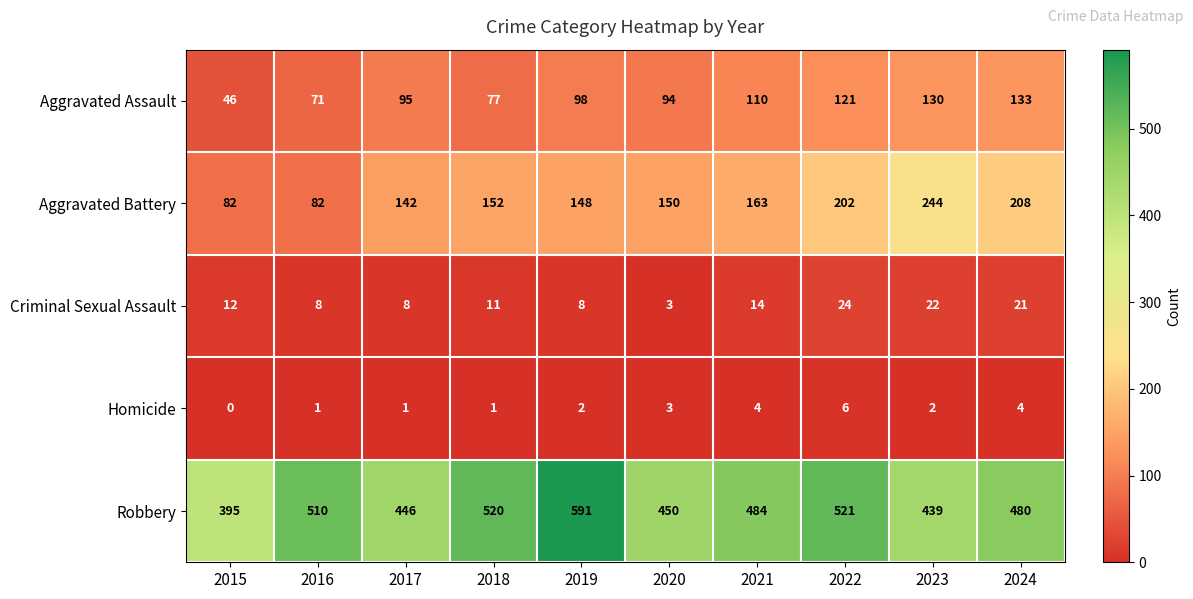

How many series are shown in this chart?

5